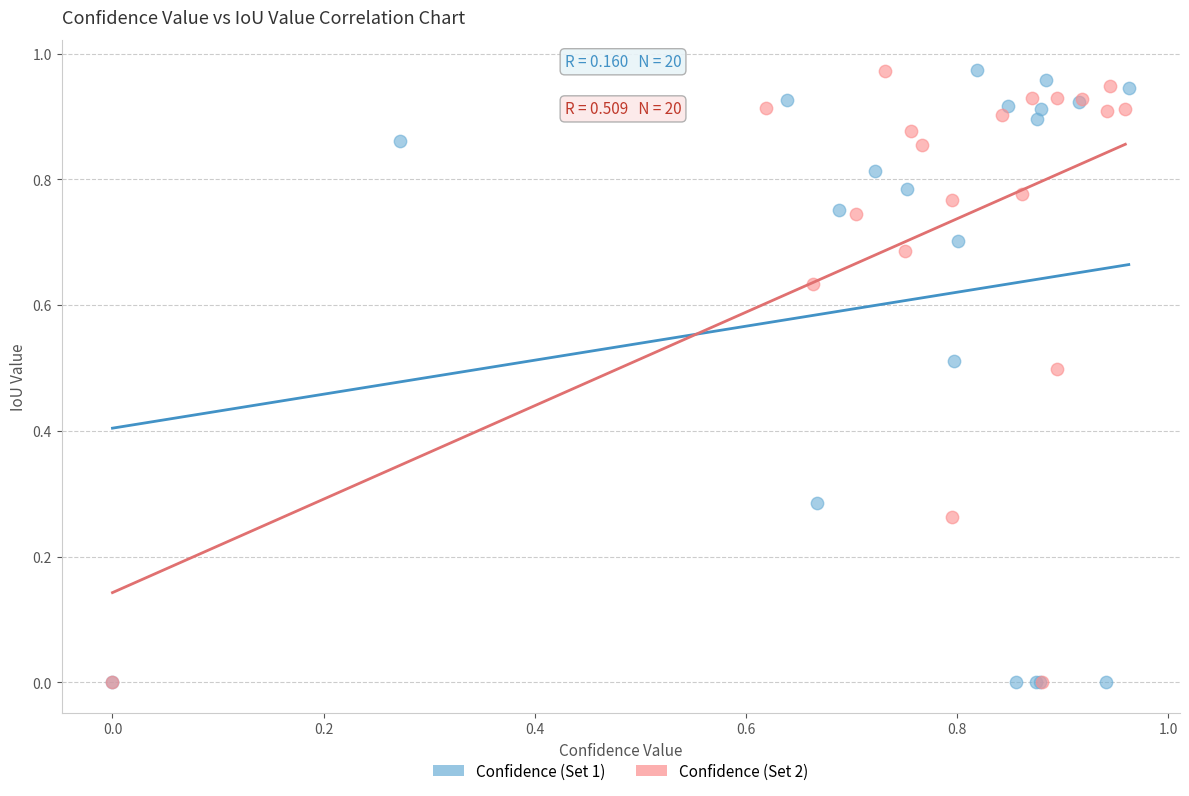

What are all the series names shown in the legend?

Confidence (Set 1), Confidence (Set 2)